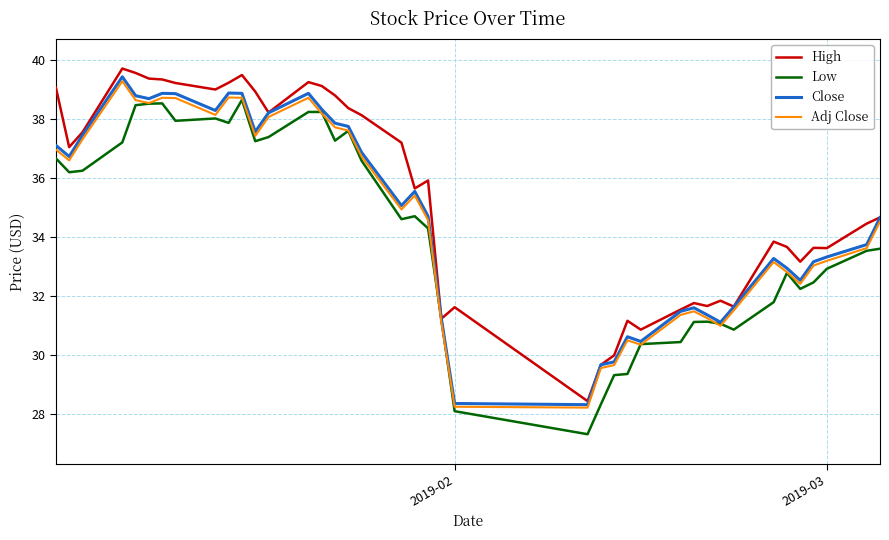

What is the greatest value displayed?

39.7